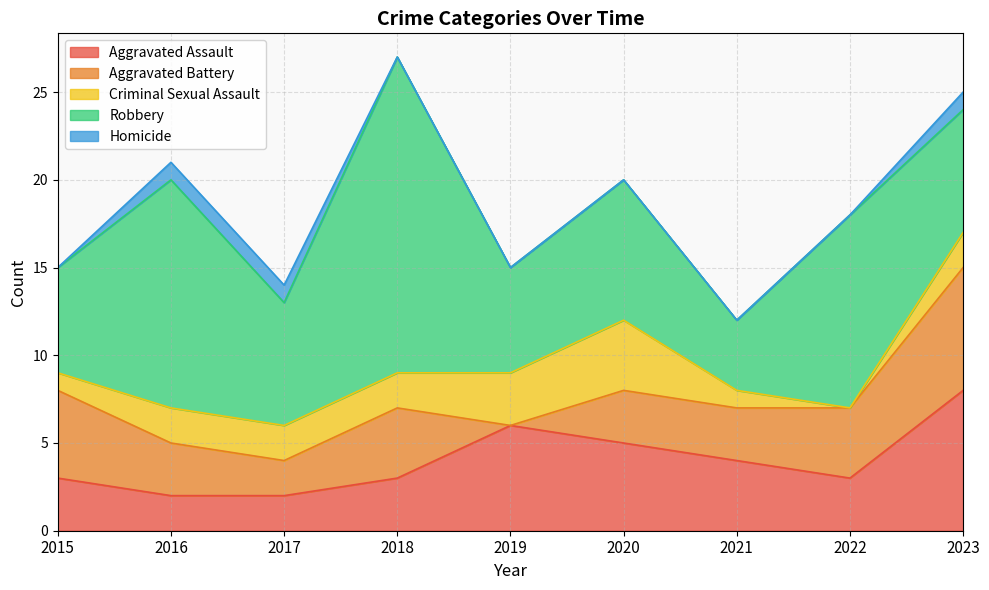

What is the difference between the highest and lowest values at 2021?

4